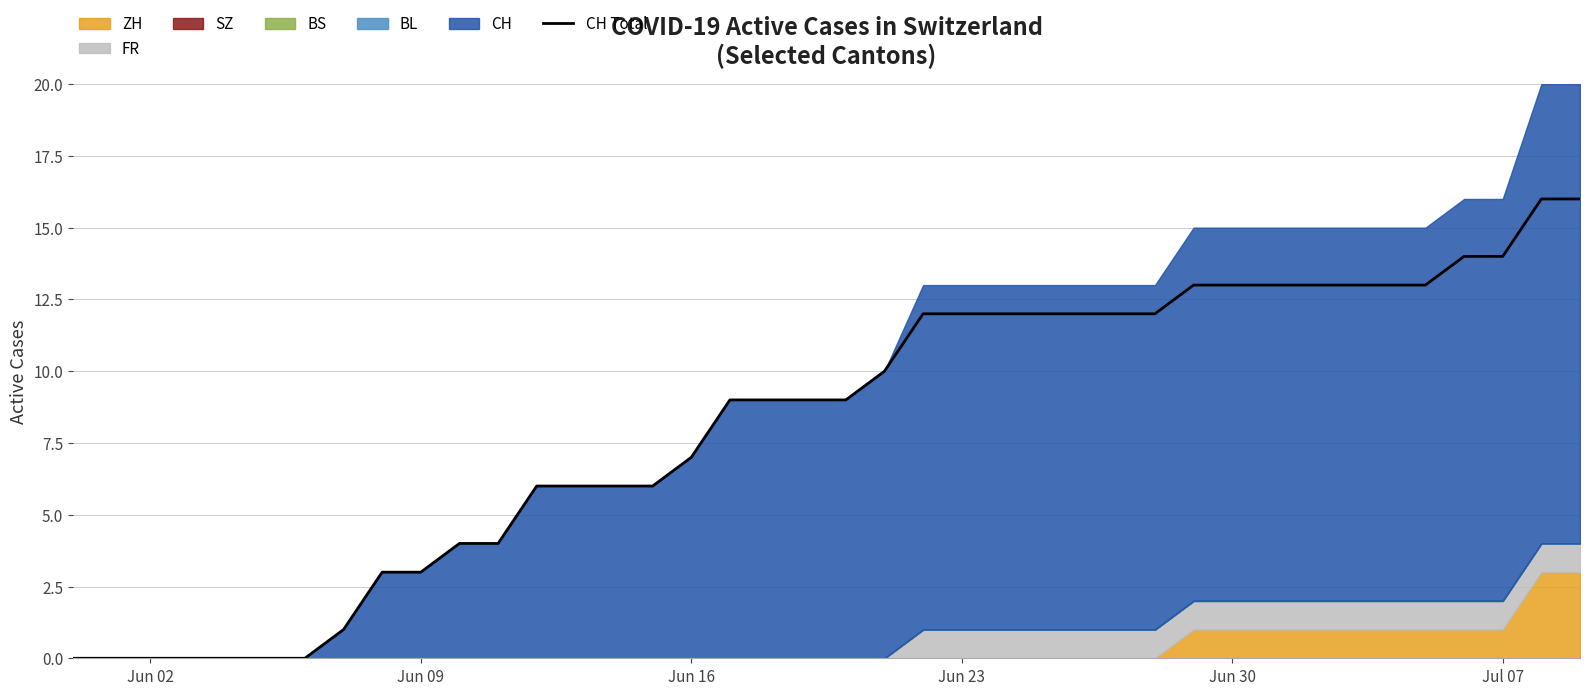

What is the highest value of the CH Total series?

16